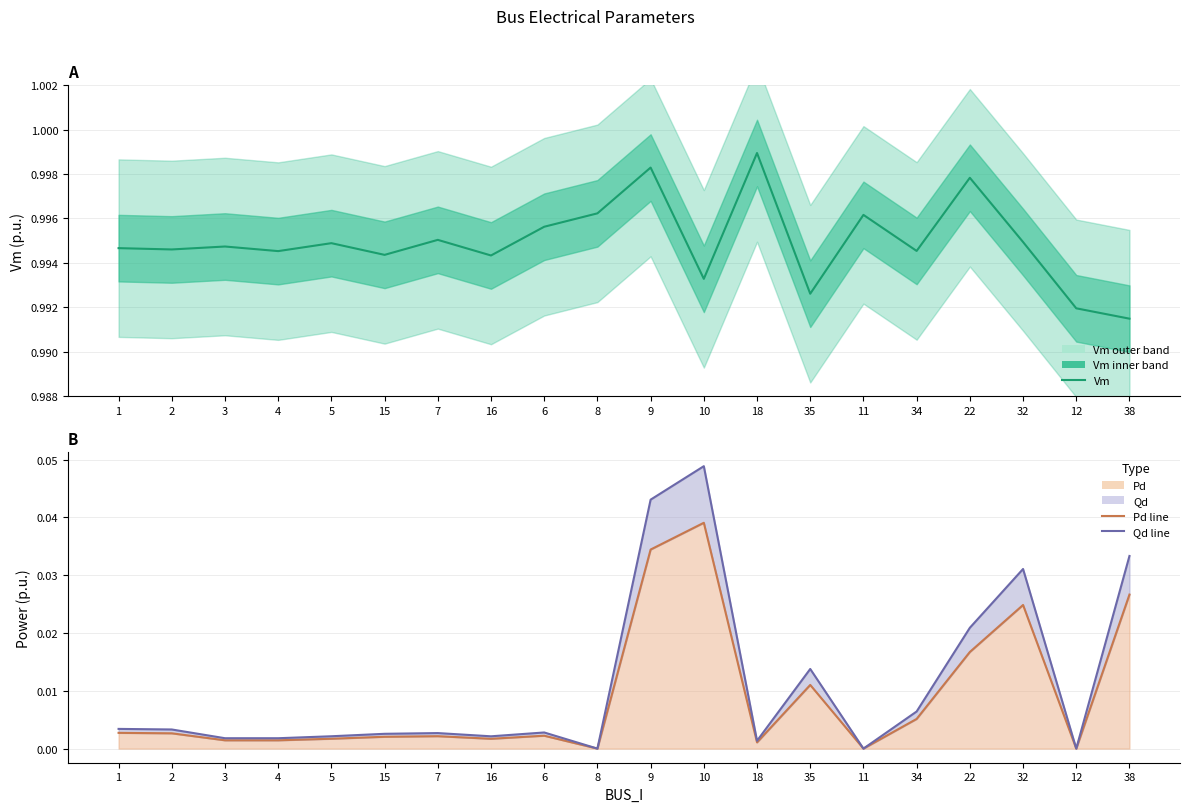

True or false: Qd (upper) and Vm cross at least once.

False